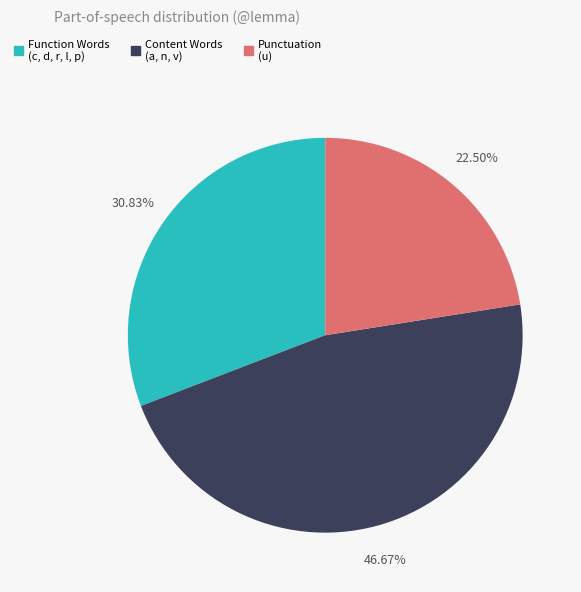

Does any single category account for the majority?

No